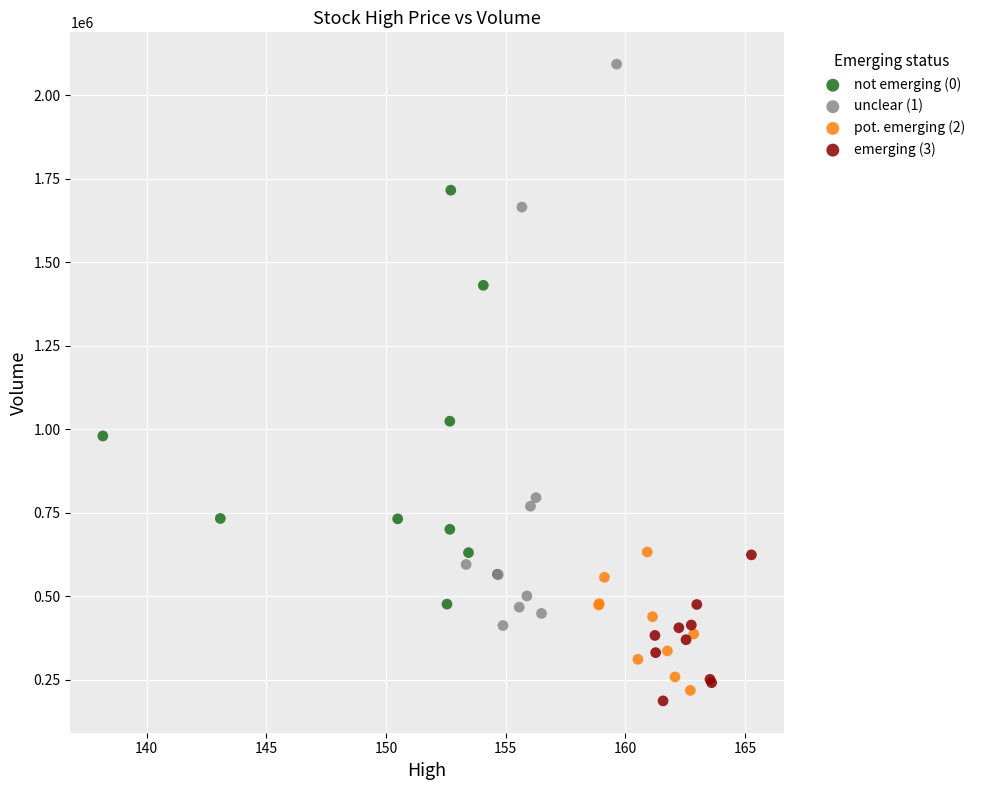

Which series has the widest spread of Y values?

unclear (1)